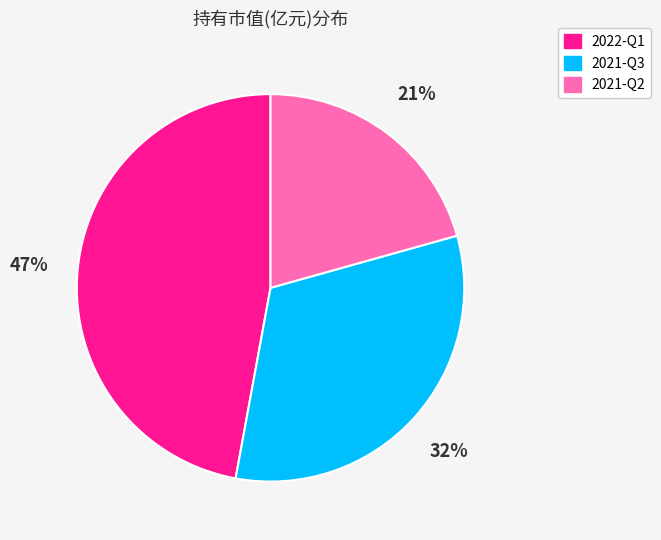

What is the largest slice in the pie chart?

2022-Q1